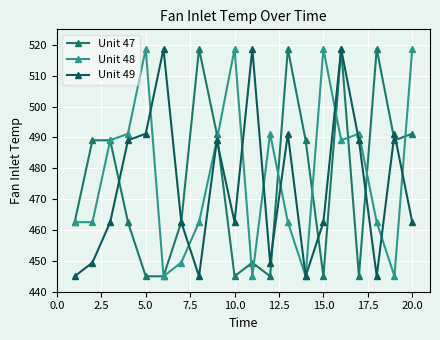

List the series in order of their overall mean, lowest first.

Unit 49, Unit 47, Unit 48